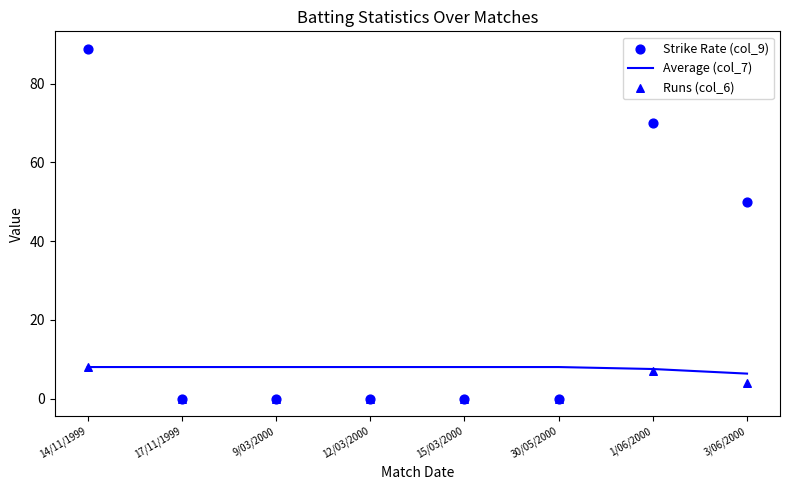

Which series contains the highest Y value?

Strike Rate (col_9)